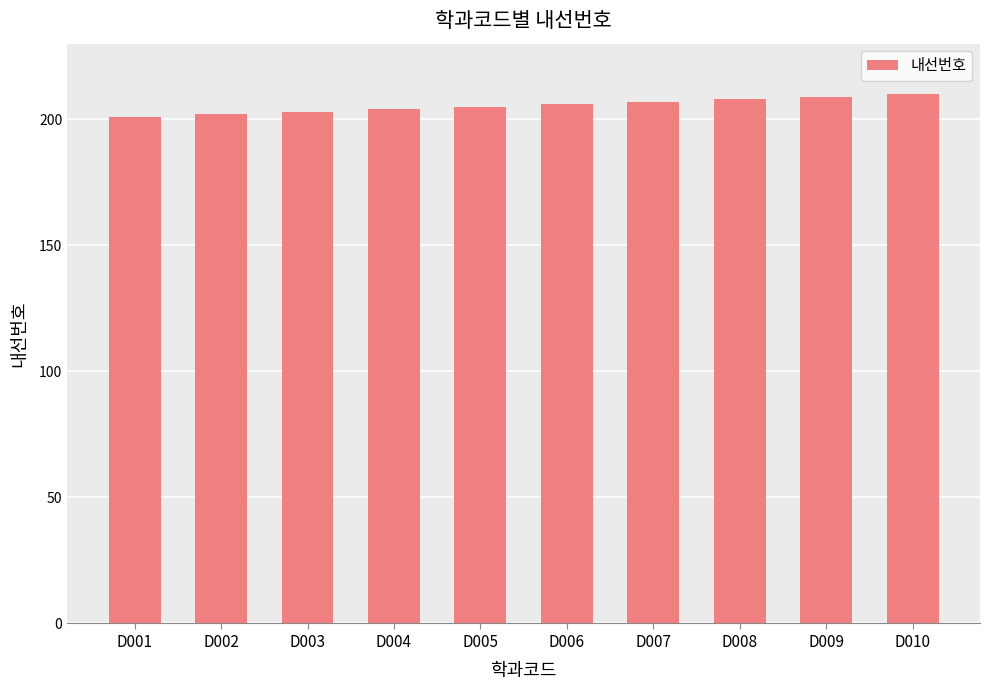

What is the average value?

206